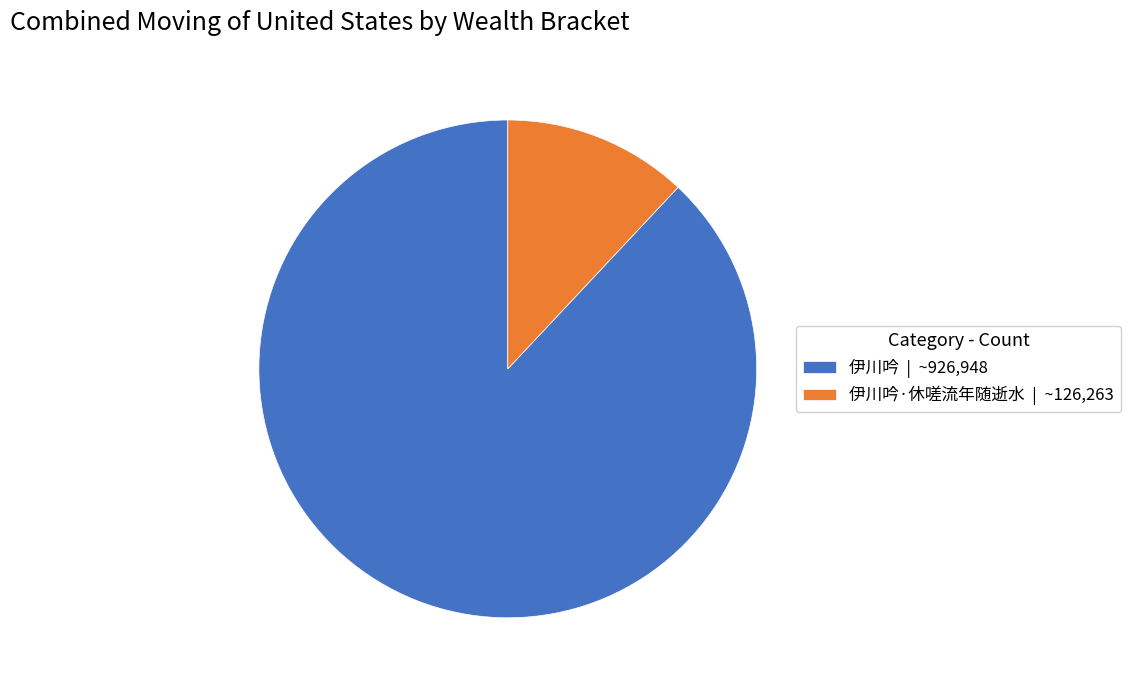

Which has a higher value, 伊川吟 | ~926,948 or 伊川吟·休嗟流年随逝水 | ~126,263?

伊川吟 | ~926,948